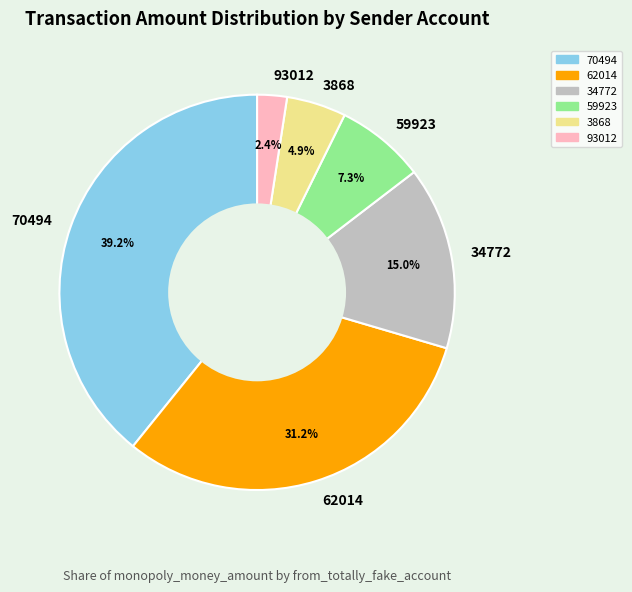

Which slice is the smallest?

93012